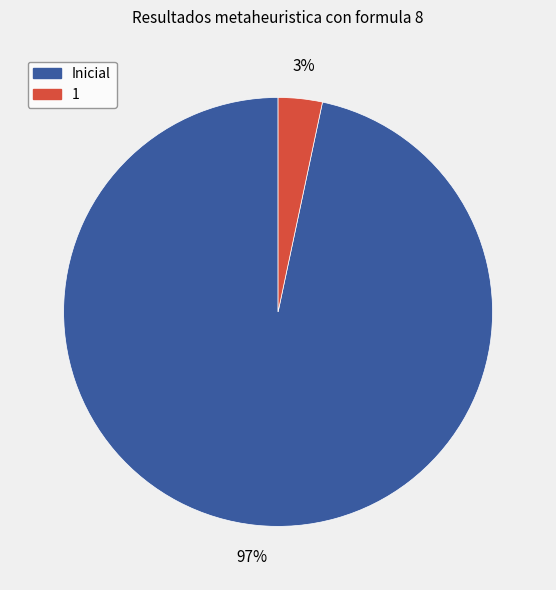

To the nearest percent, what is the combined percentage of 1 and Inicial?

100%